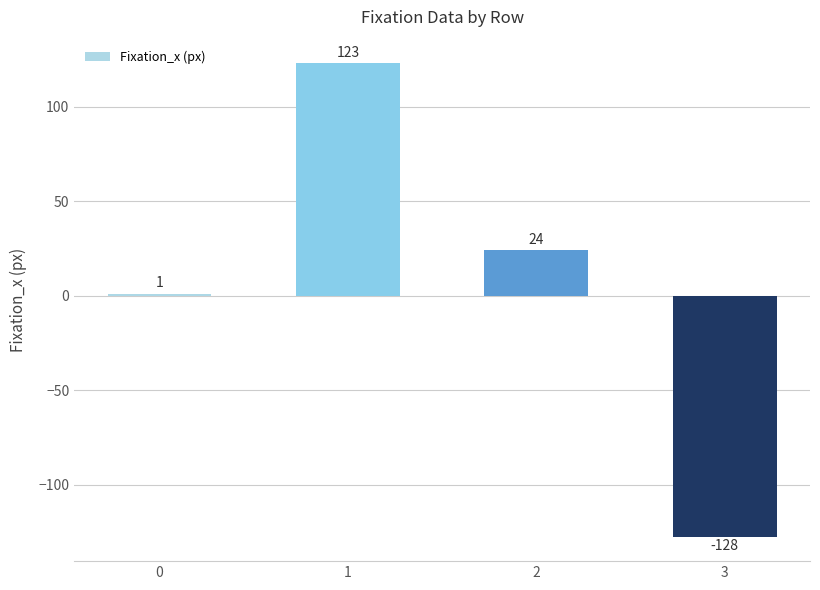

Rank the categories by value from highest to lowest.

1, 2, 0, 3